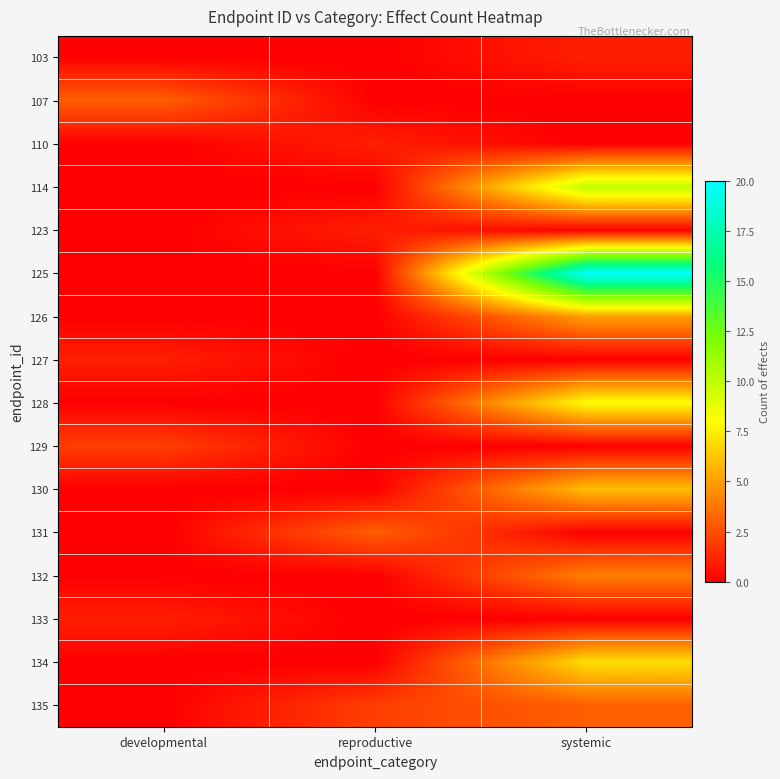

Rank the series at developmental from lowest to highest value.

103, 110, 114, 123, 125, 126, 128, 130, 131, 132, 134, 135, 127, 133, 129, 107